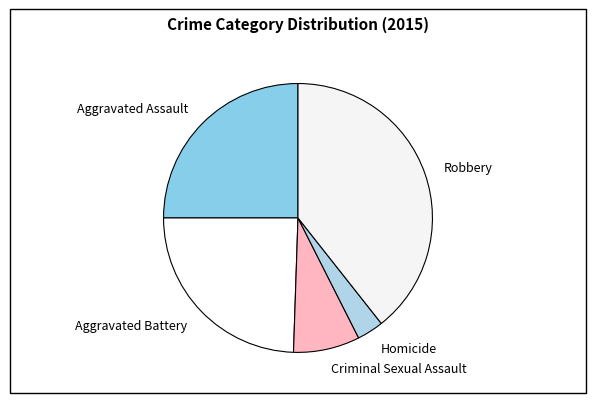

How many segments does this pie chart have?

5